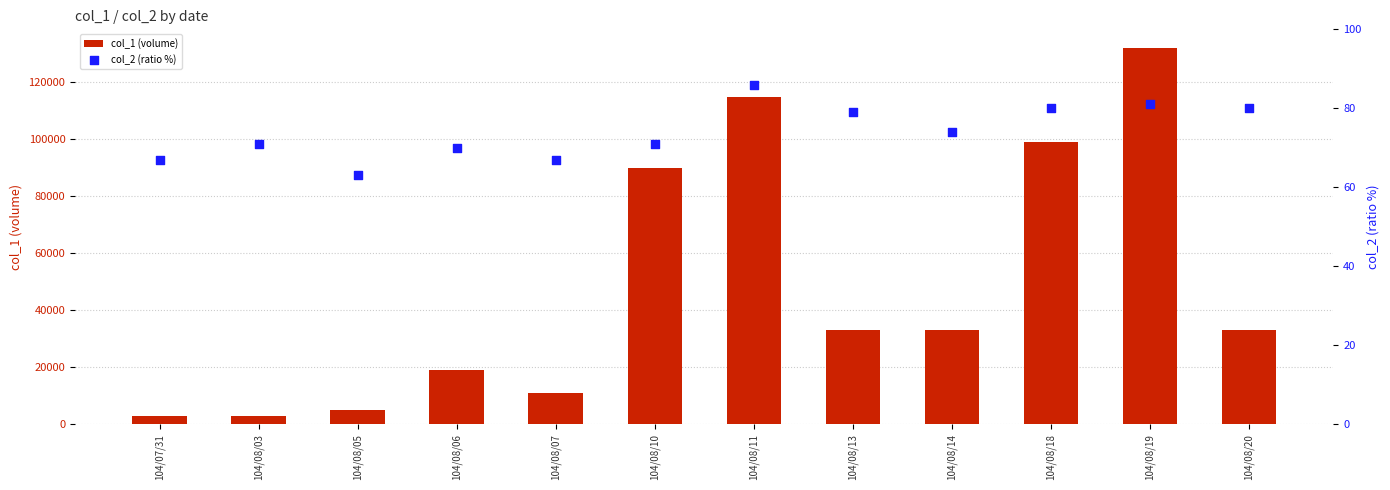

What is the total value across all series at 104/08/13?

33079